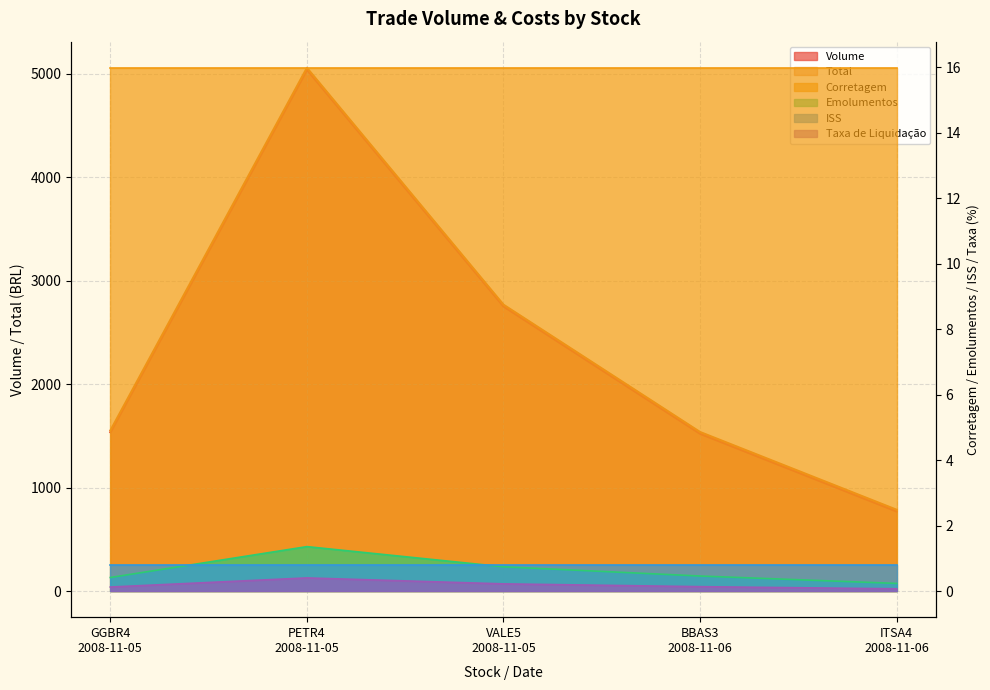

Reading right to left, extract all data points from this chart.

Volume: 769.0	1520.0	2750.0	5038.0	1534.0
Taxa de Liquidação: 0.1	0.1	0.2	0.4	0.1
Emolumentos: 0.2	0.5	0.7	1.4	0.4
Total: 785.3	1536.6	2766.9	5055.7	1550.5